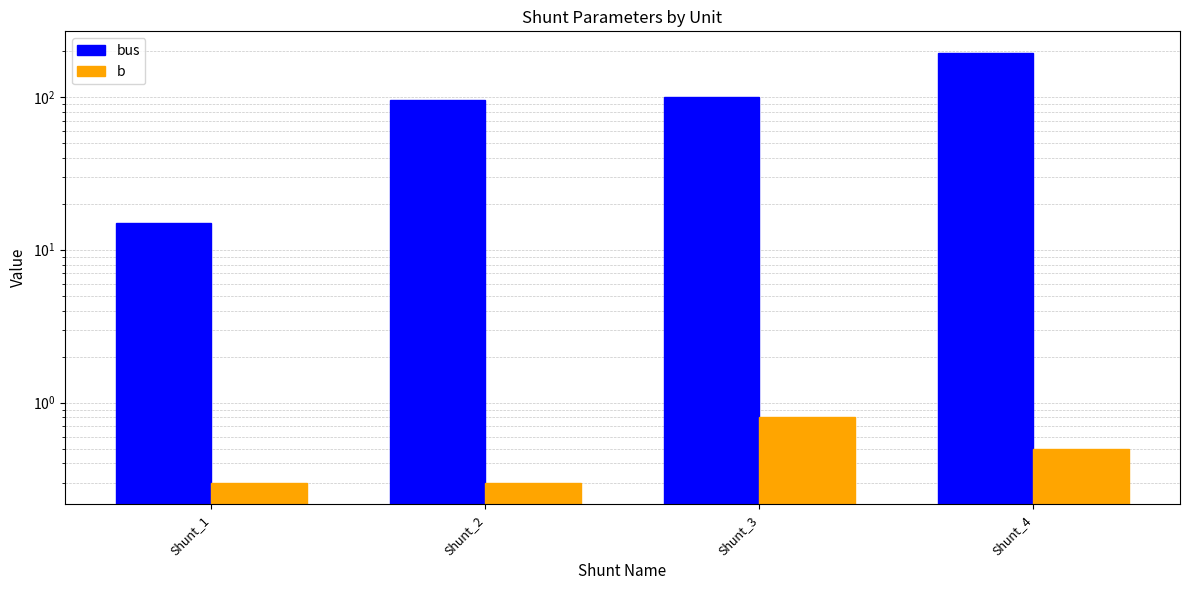

Rank the series by their maximum value, from lowest to highest.

b, bus